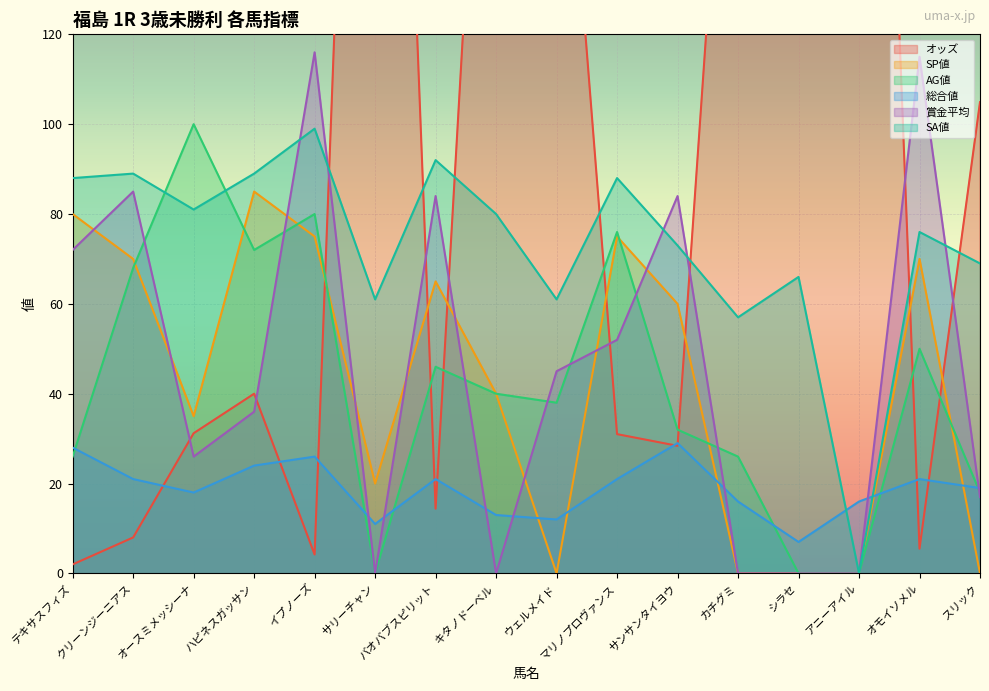

What is the label of the 5th point from the left?

イプノーズ